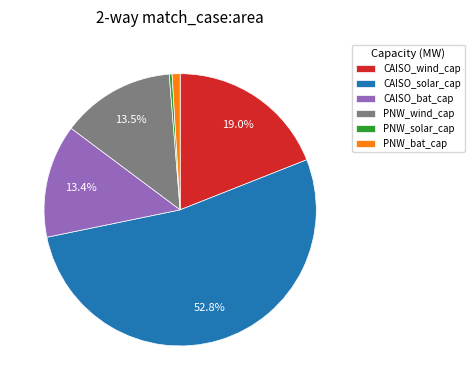

What percentage is the CAISO_bat_cap slice, to the nearest percent?

13%